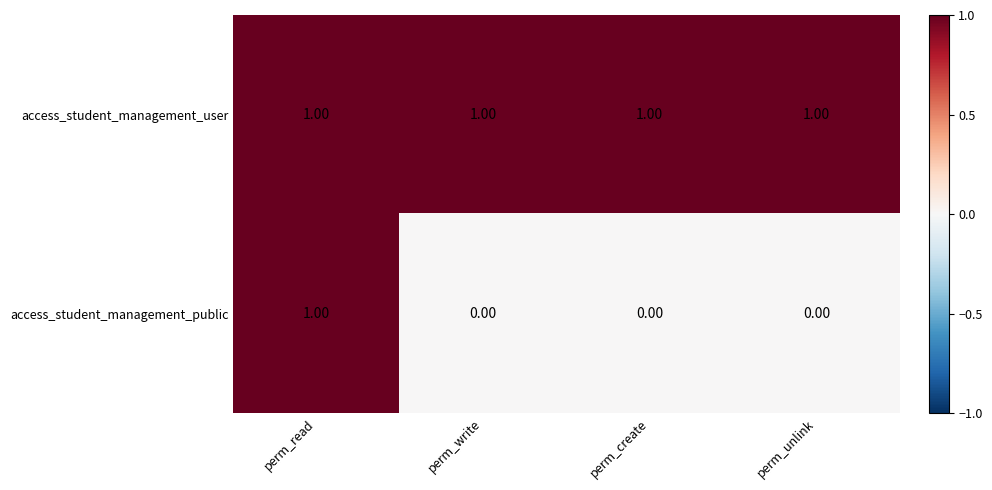

What is the sum of all access_student_management_user values?

4